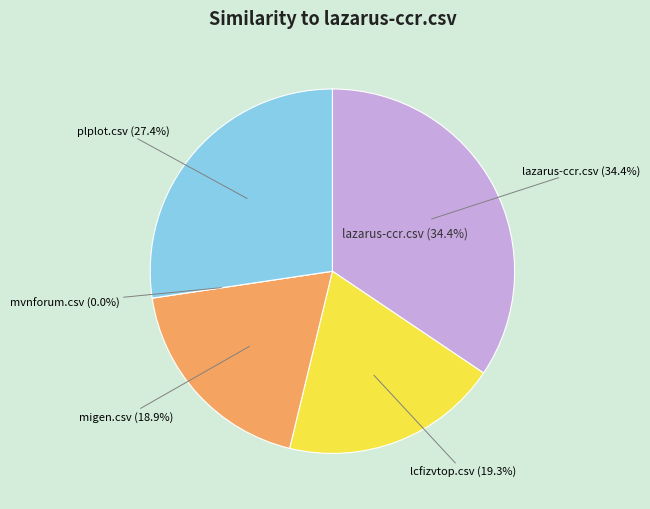

What is the largest slice in the pie chart?

lazarus-ccr.csv